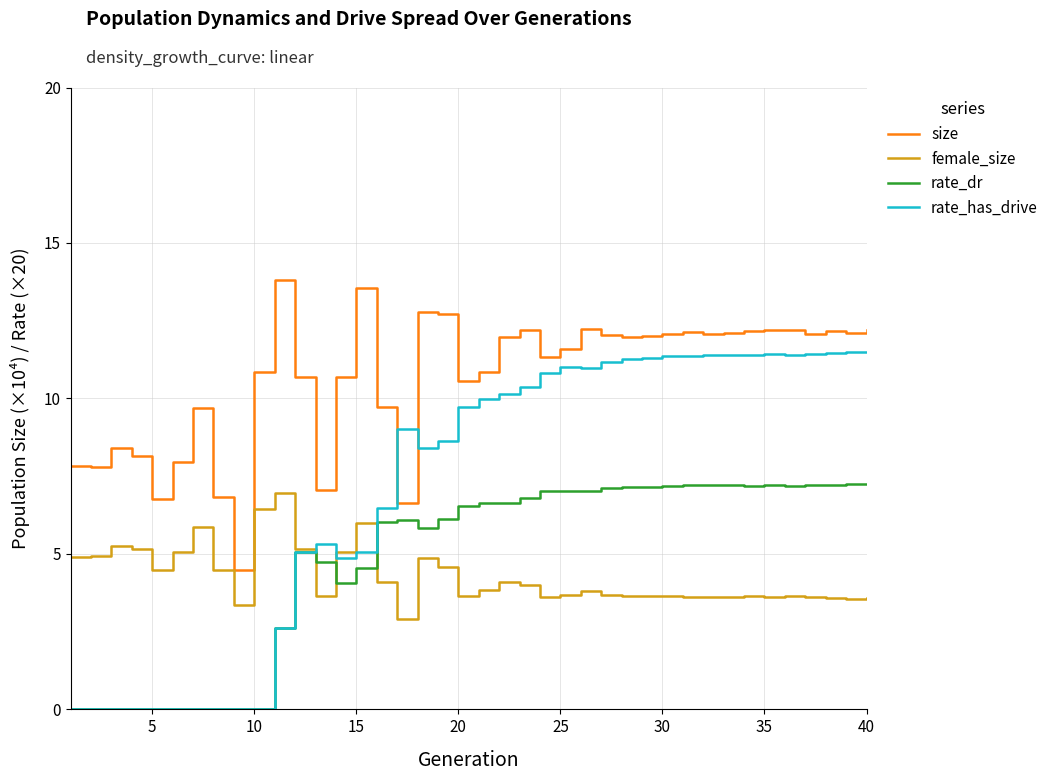

What is the highest value of the female_size series?

7.0